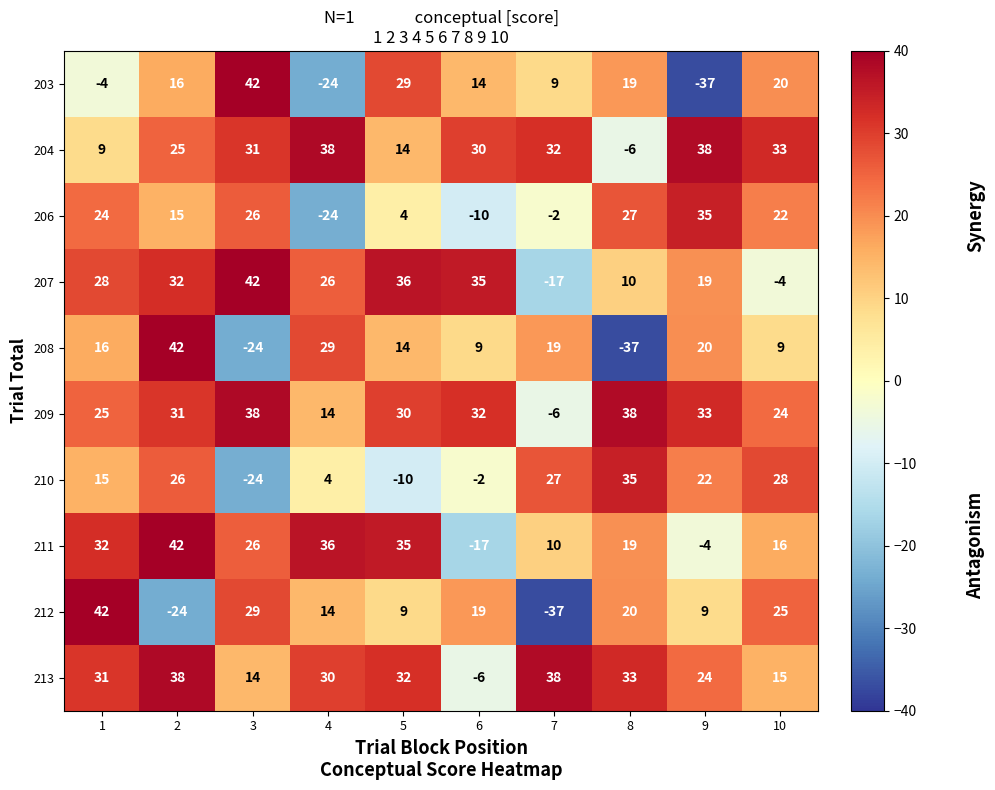

What is the difference between the highest and lowest values at 2?

66